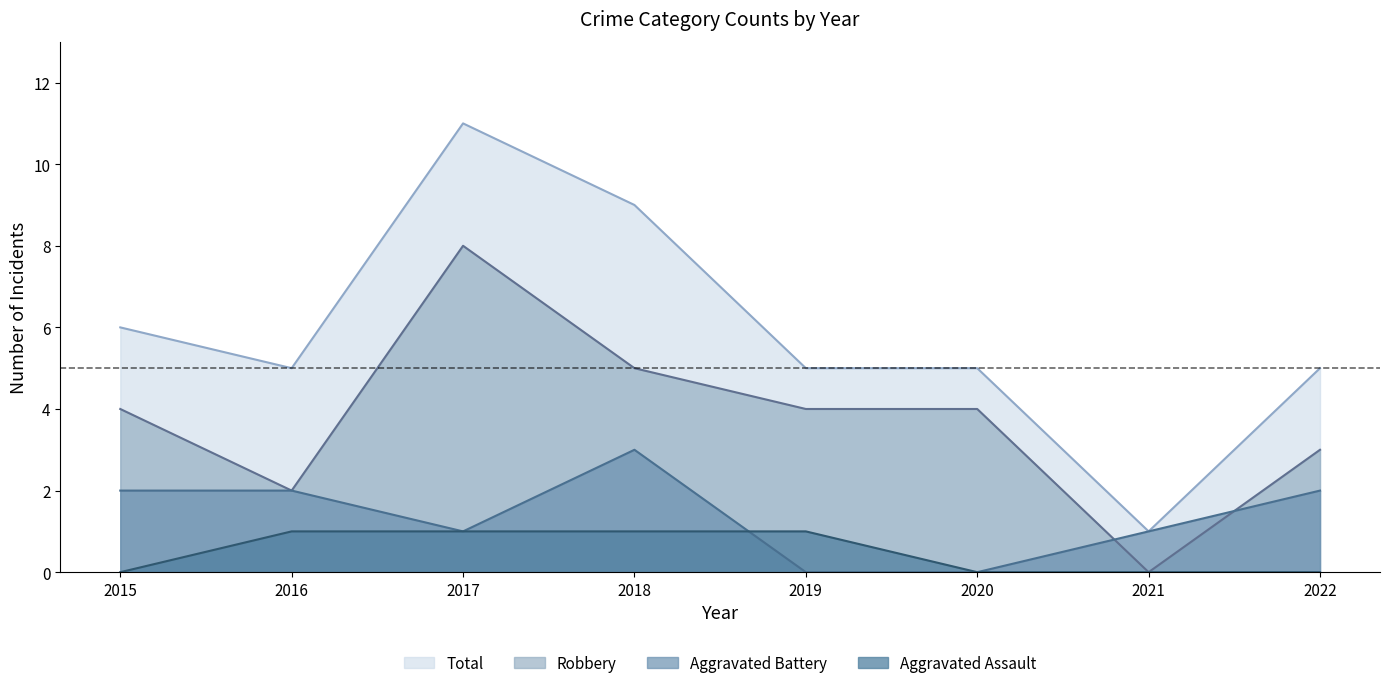

How many values in the Robbery series exceed 4?

2